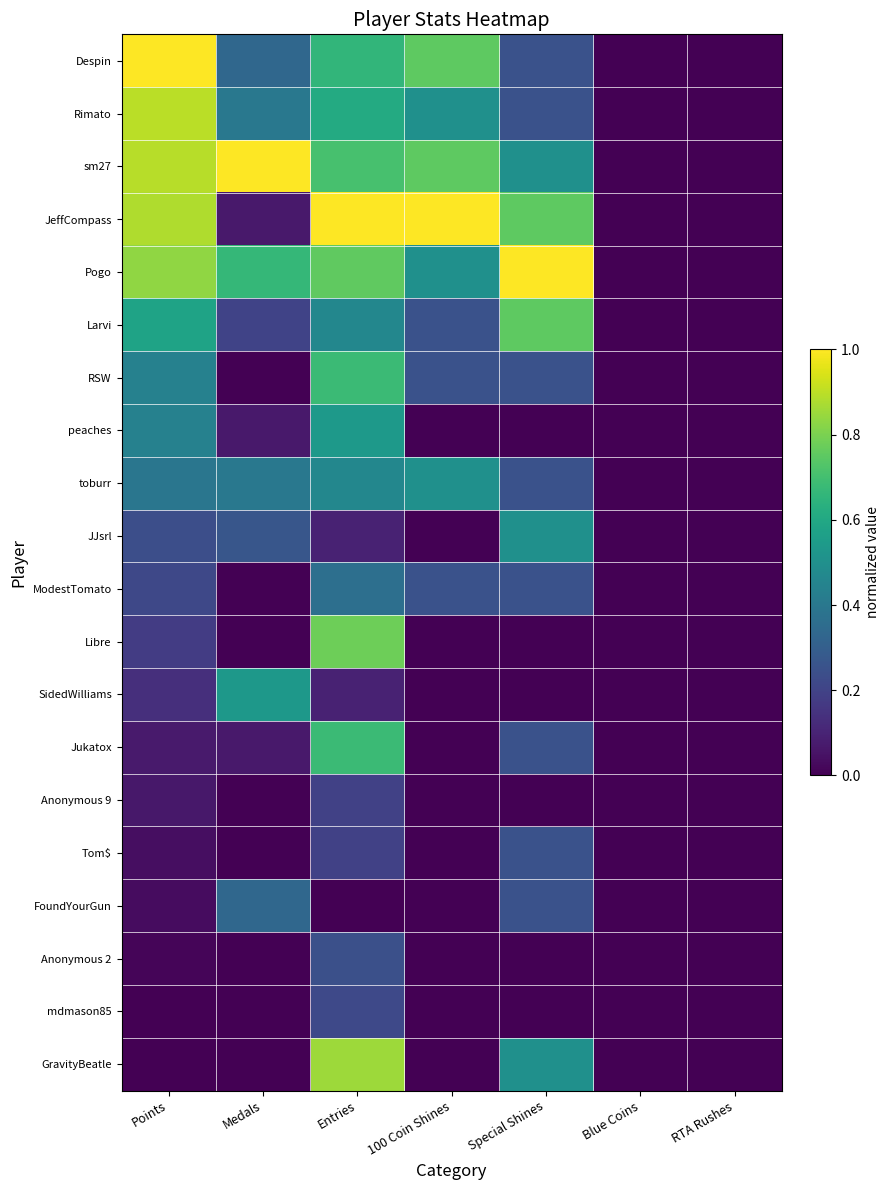

At which category is the sum across all series the highest?

Entries